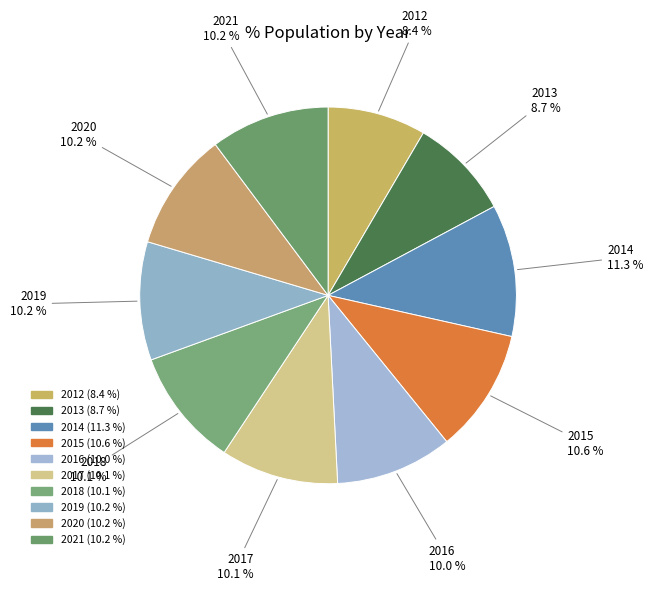

Is there any slice that represents more than half of the pie?

No